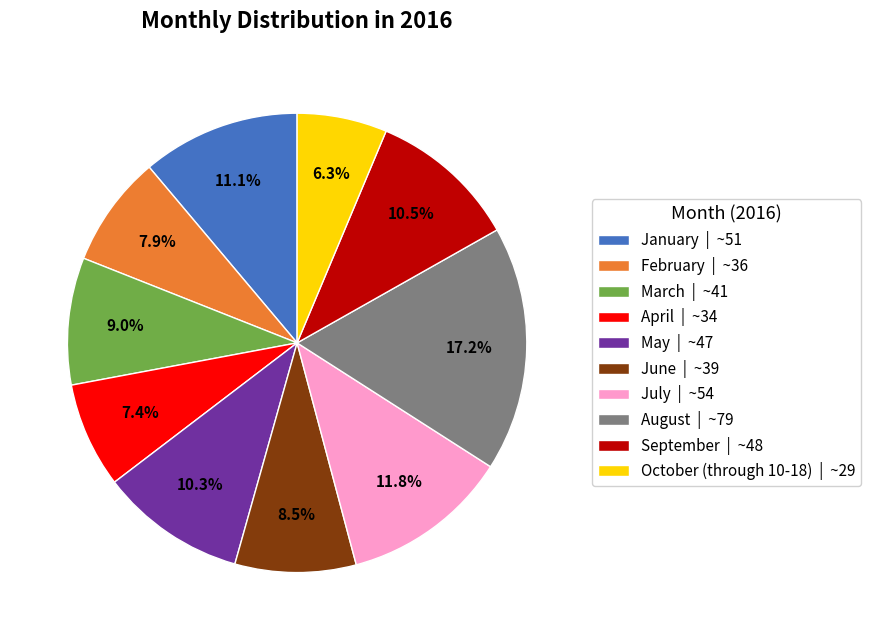

What is the ratio of the value at April | ~34 to the value at July | ~54?

0.6